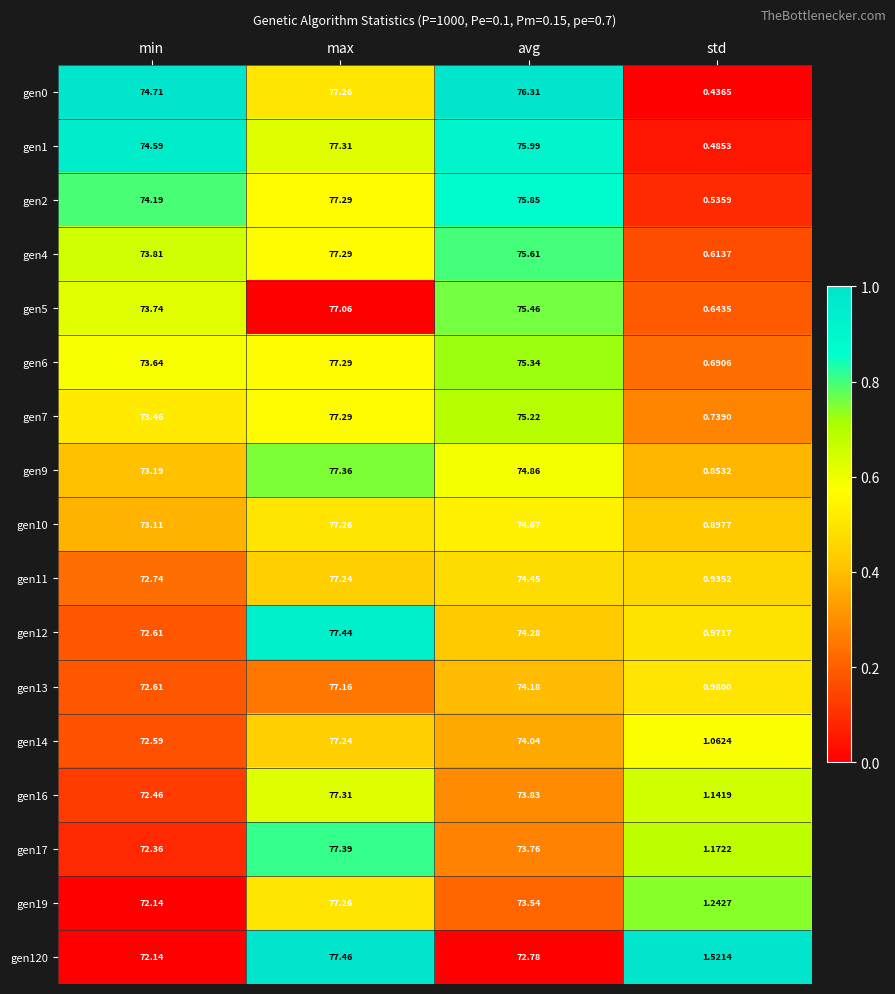

Which label corresponds to the smallest value in the chart?

std